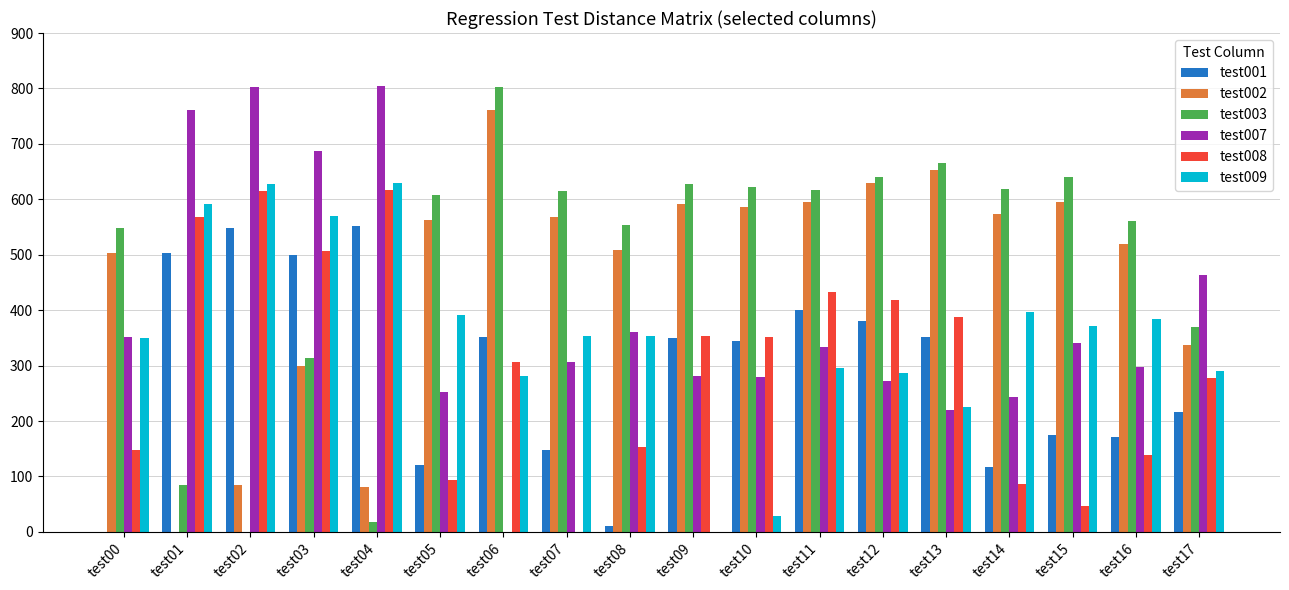

What is the greatest value displayed?

805